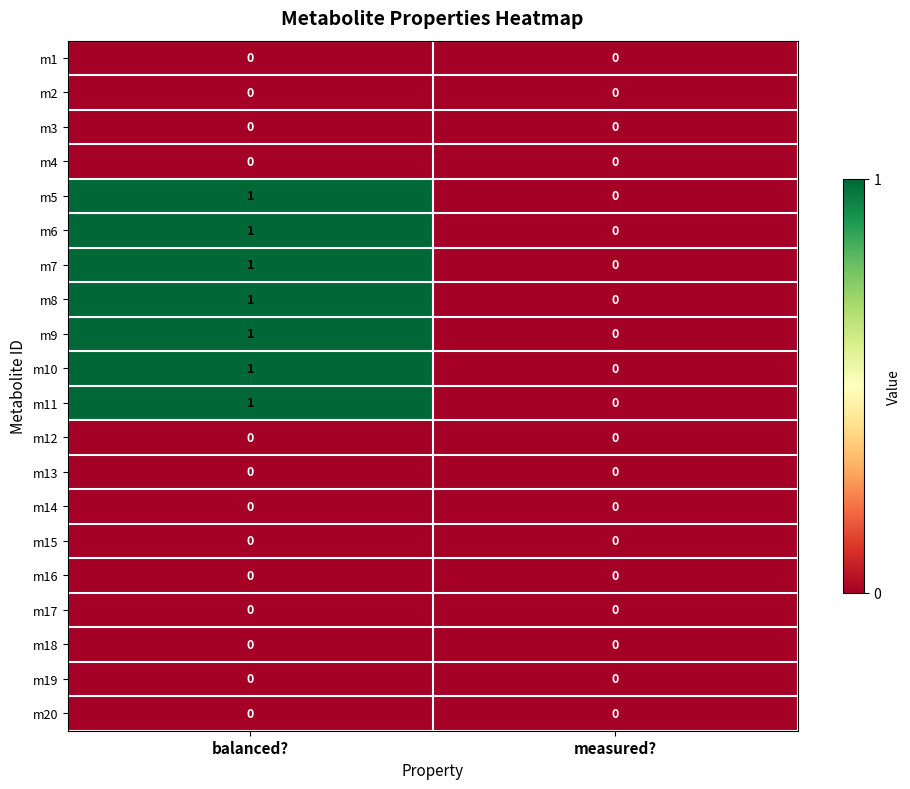

Rank the categories by m9 value from lowest to highest.

measured?, balanced?